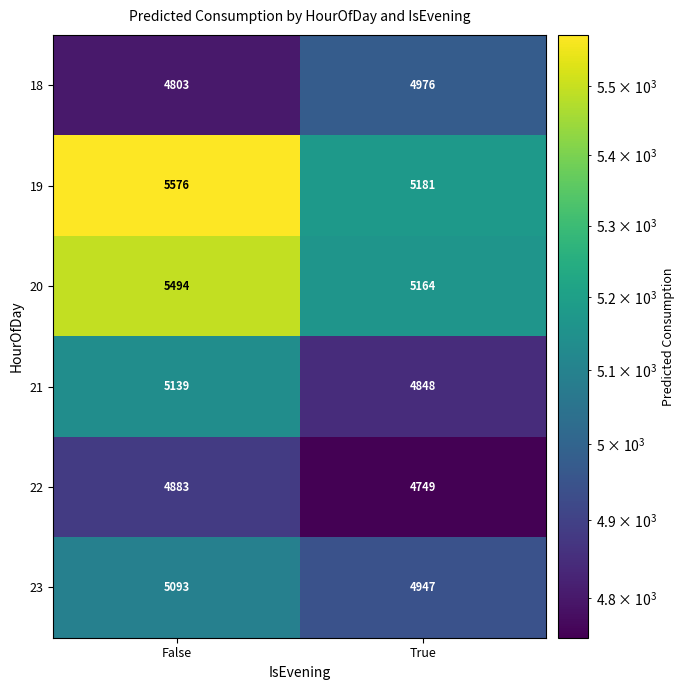

The 21 series shows 1477 at False. True or false?

False